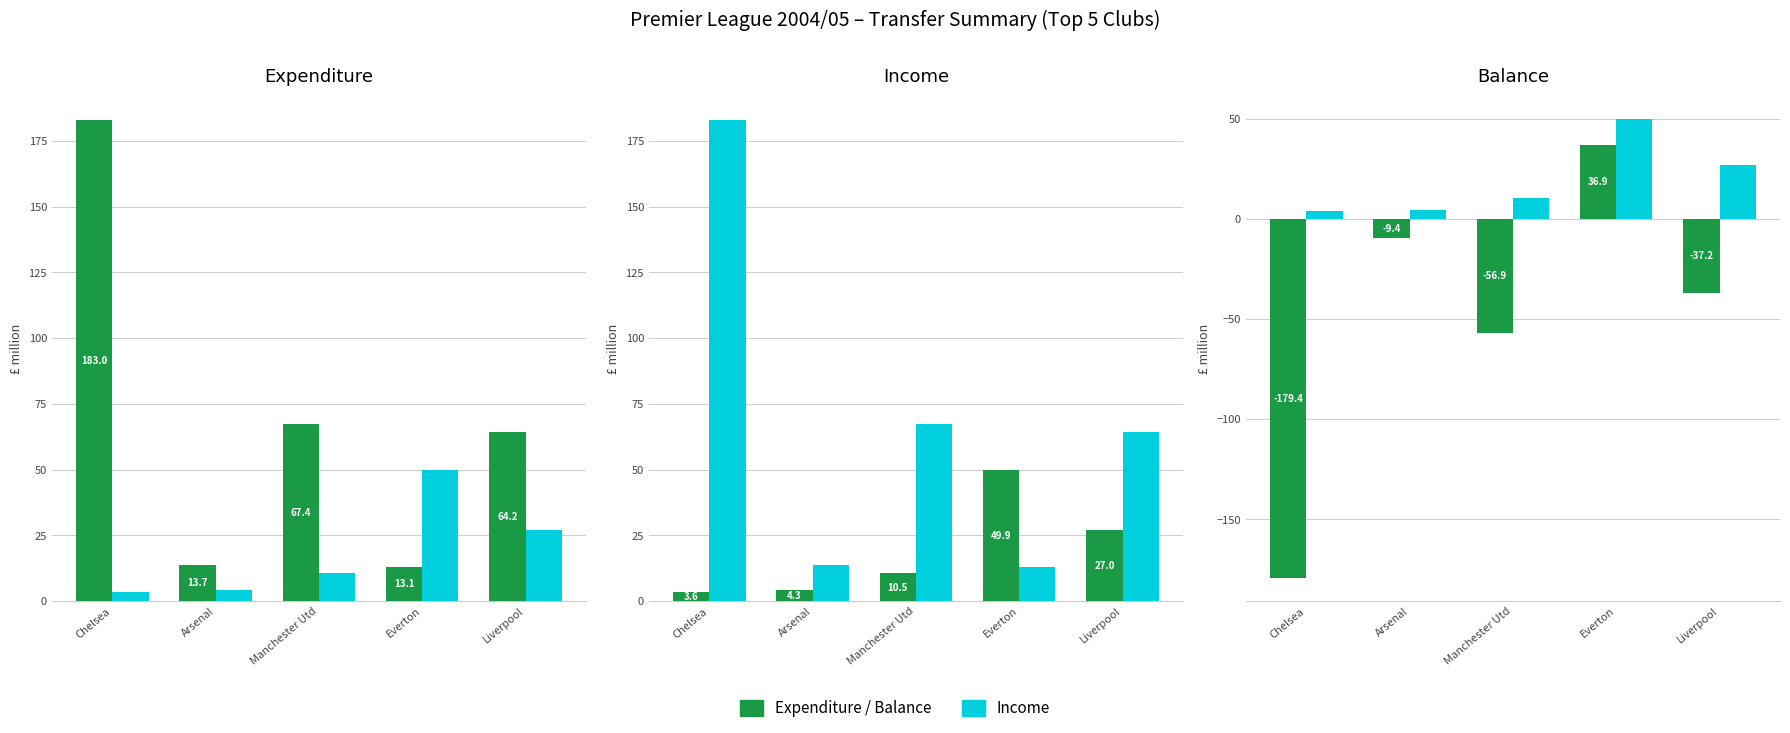

Which series has the largest total across all categories?

Expenditure